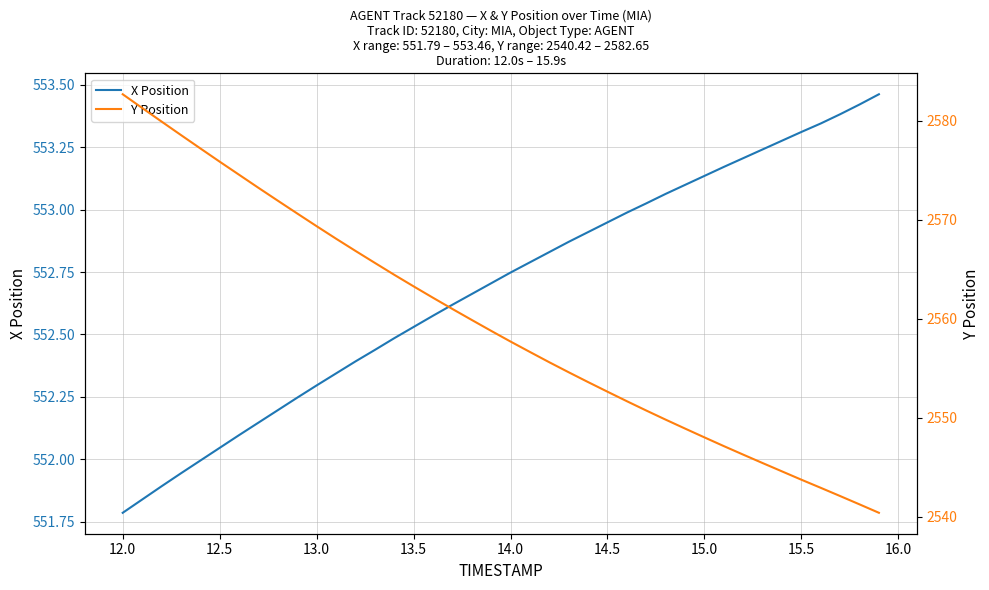

True or false: X Position and Y Position cross at least once.

False